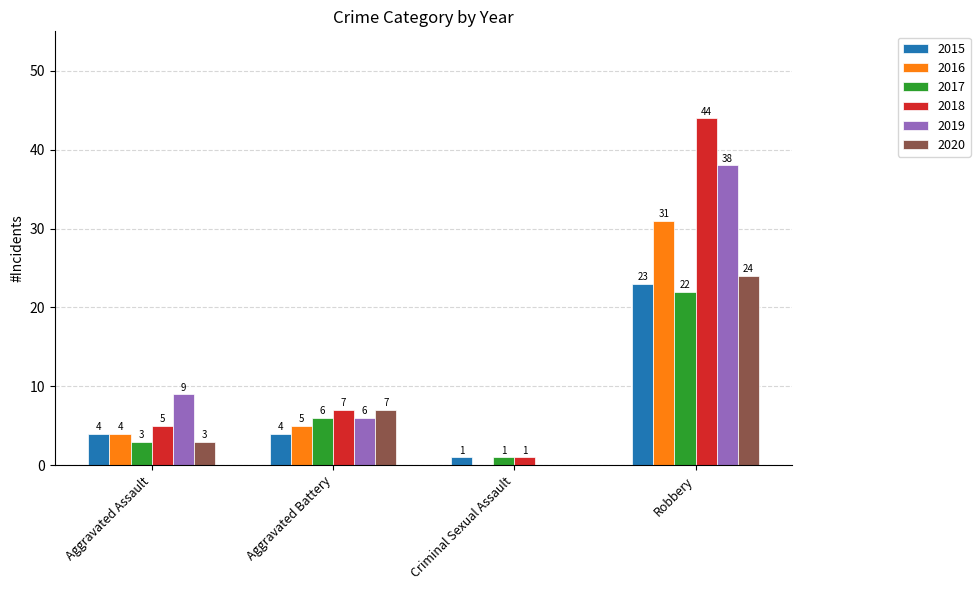

At which label is 2016 closest to 15?

Aggravated Battery